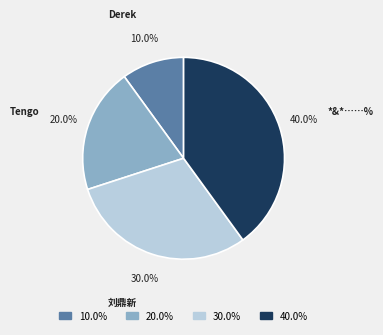

How many segments does this pie chart have?

4